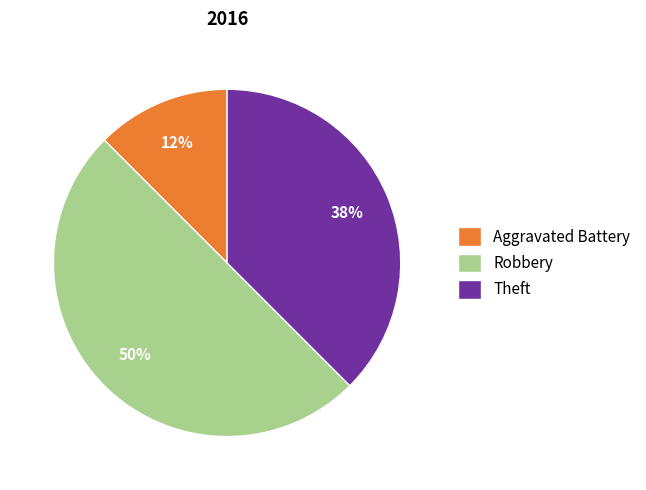

Rank the categories by value from lowest to highest.

Aggravated Battery, Theft, Robbery